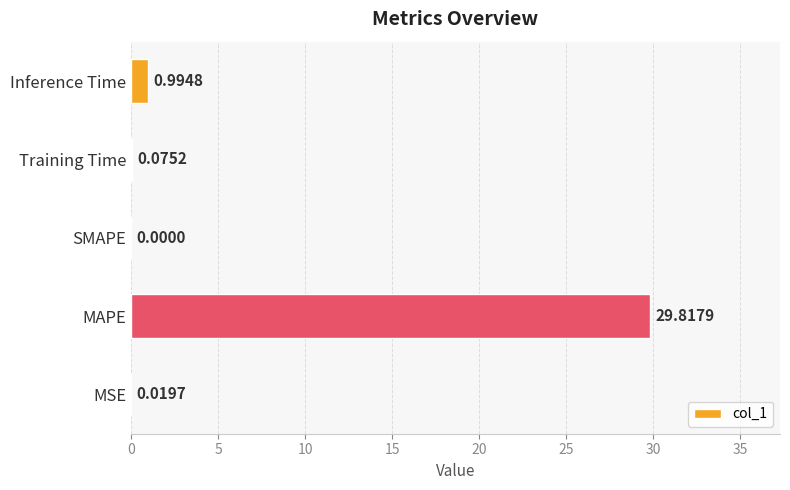

Which has a higher value, SMAPE or MAPE?

MAPE